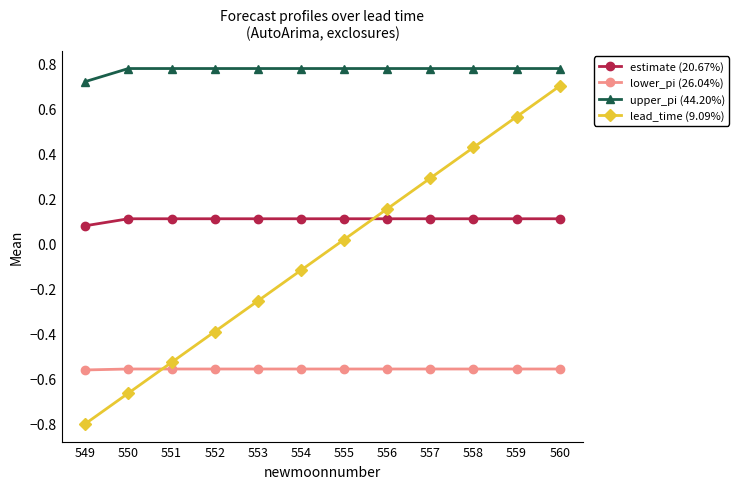

Which series has the widest spread of values?

lead_time (9.09%)